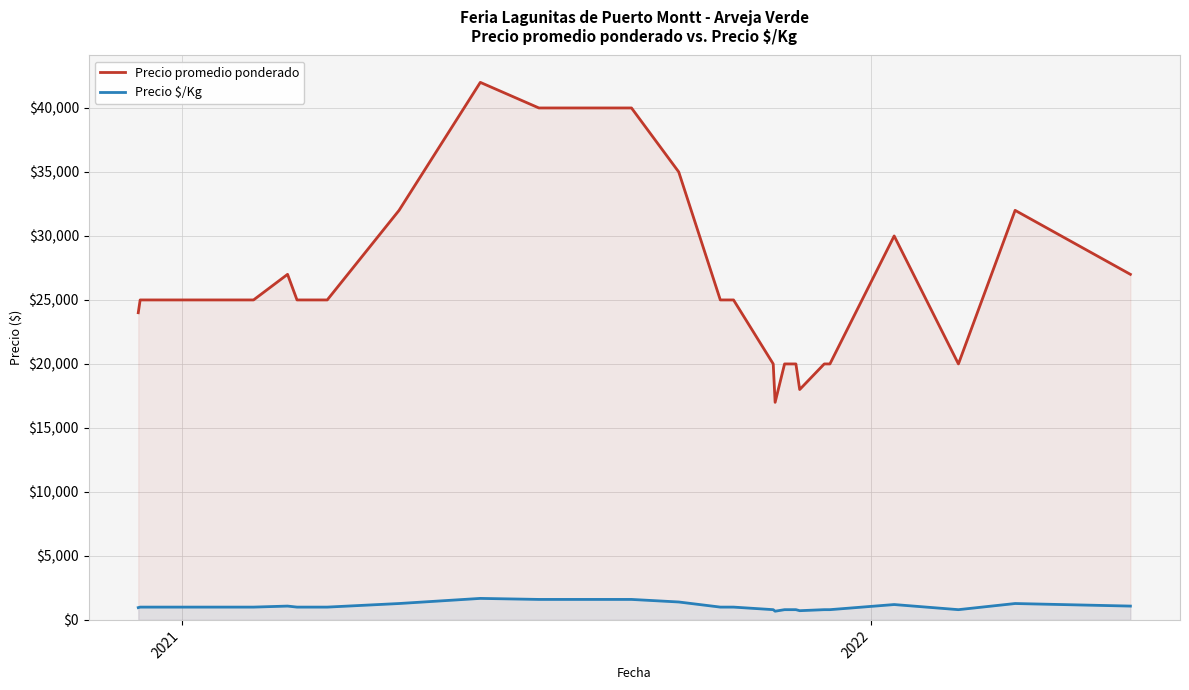

Does the chart display data point markers on the line(s)?

No